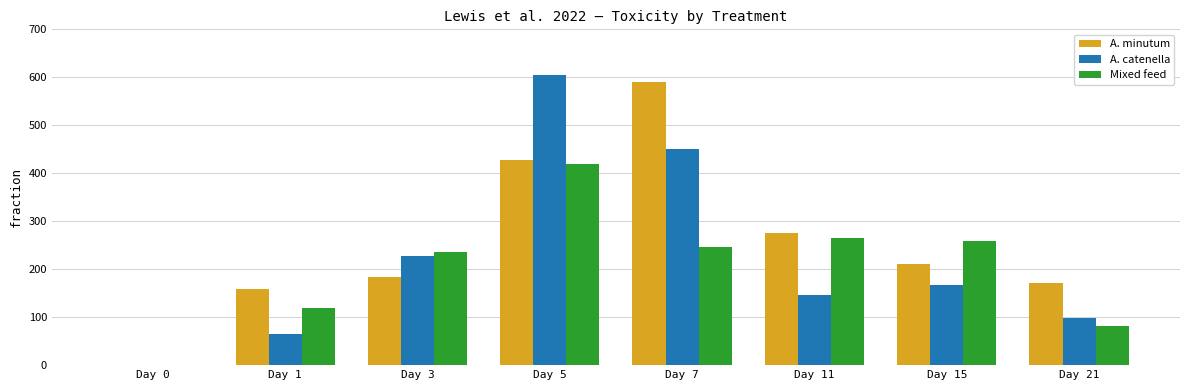

True or false: A. catenella has a value of 22.1 at Day 21.

False